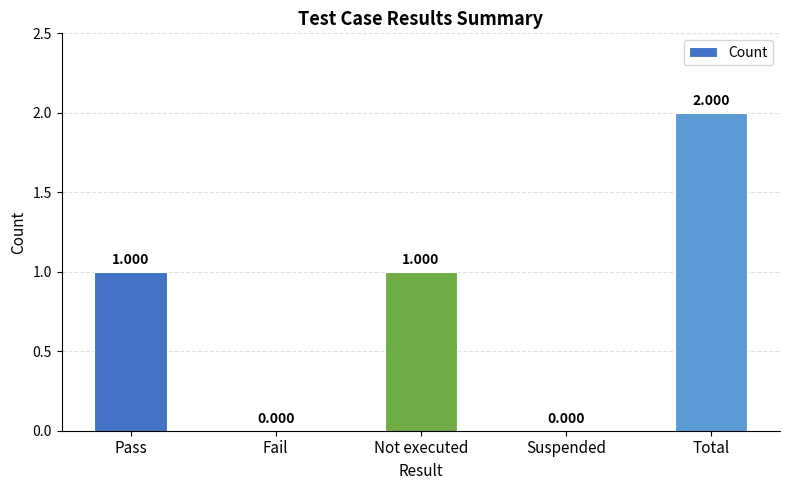

Are the bars grouped side by side (vs. stacked)?

No